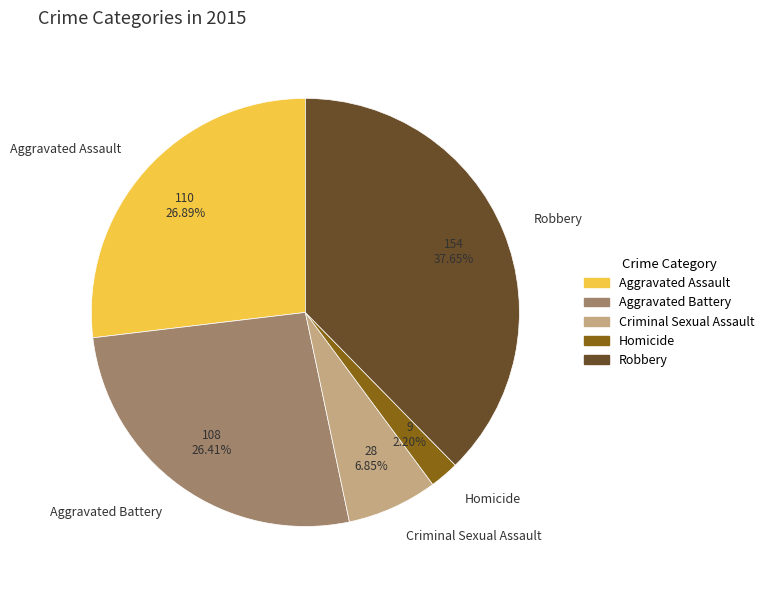

Is there any slice that represents more than half of the pie?

No